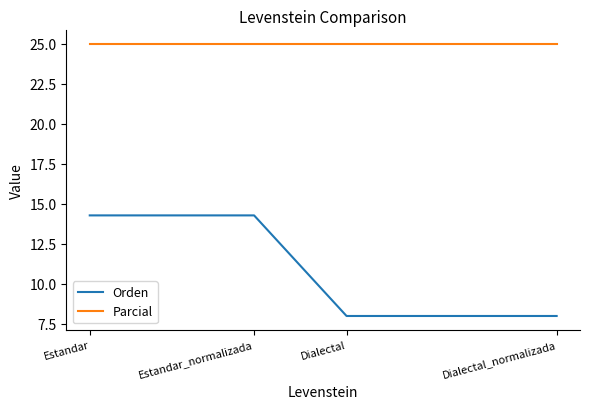

What is the highest value of the Parcial series?

25.0